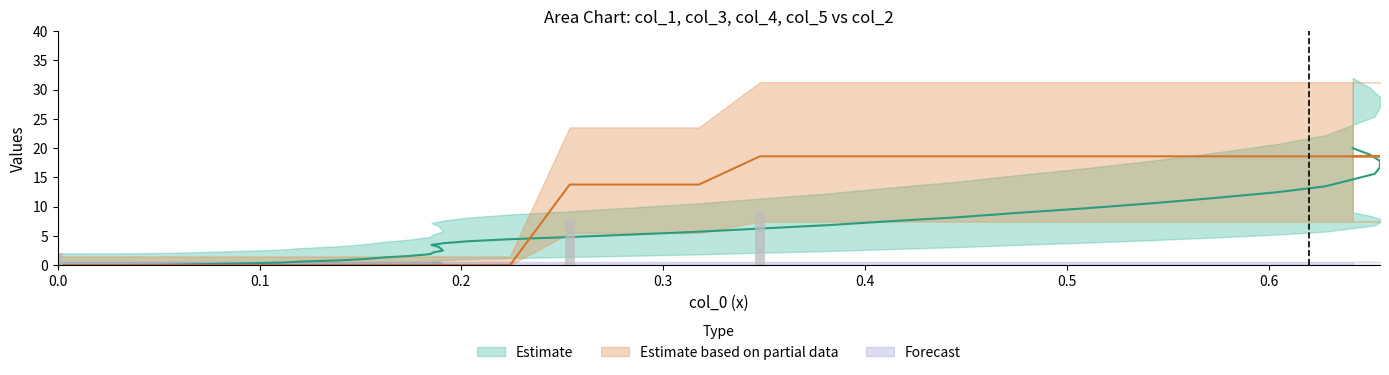

Are the bars horizontal?

No